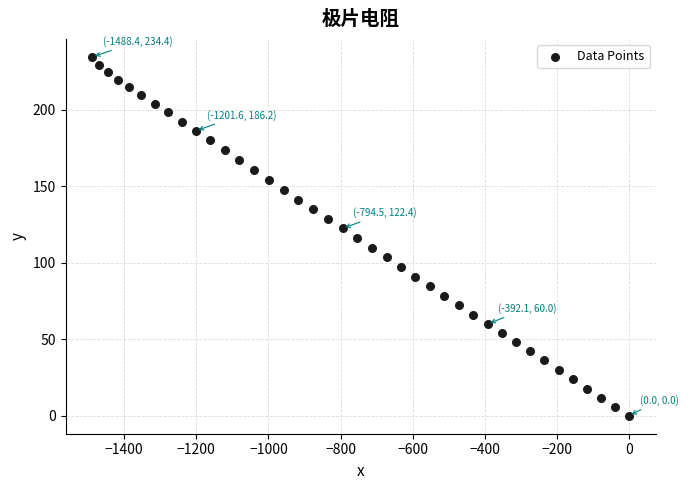

What is the range of Y values (max minus min)?

234.4